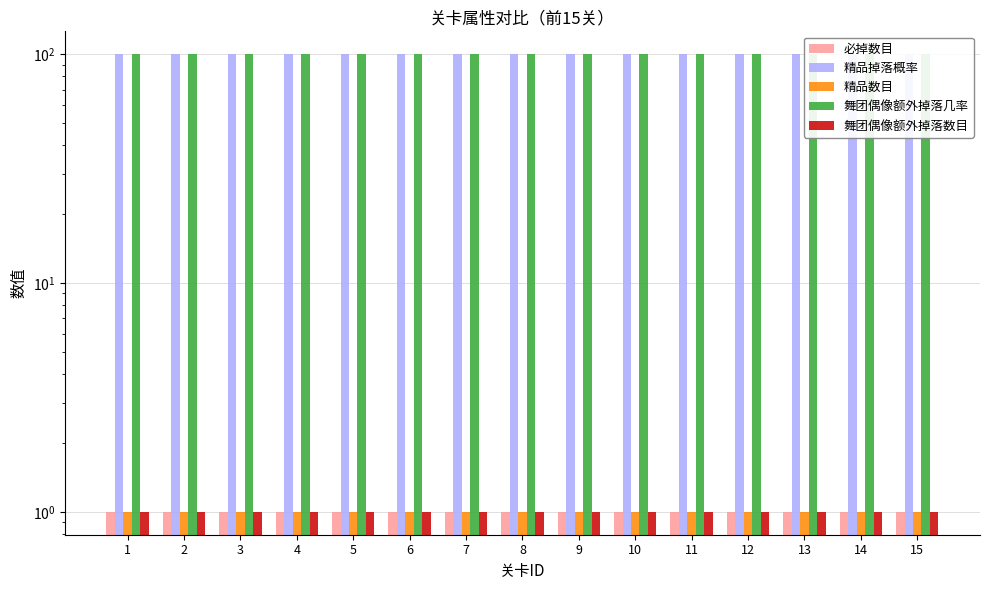

What is the spread (max minus min) of values at 6?

99